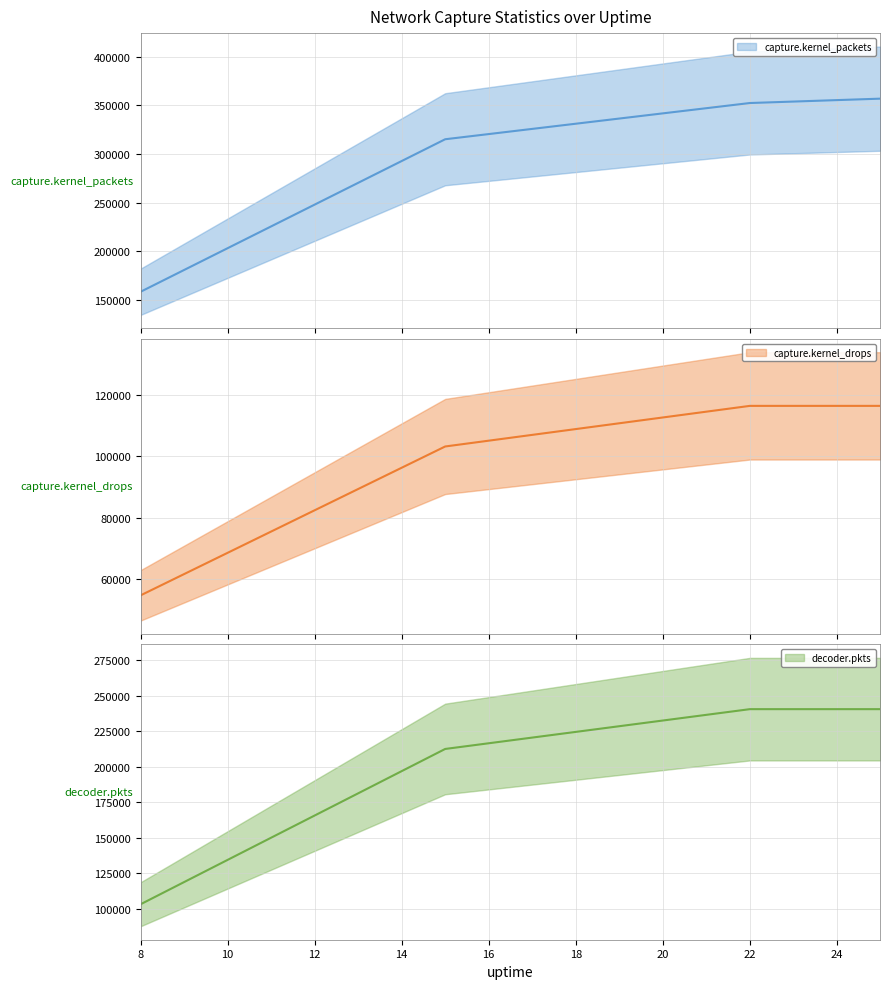

True or false: capture.kernel_drops and decoder.pkts cross at least once.

False